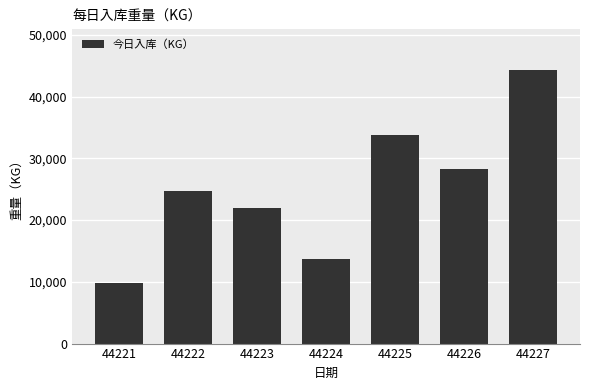

Rank the categories by value from lowest to highest.

44221, 44224, 44223, 44222, 44226, 44225, 44227